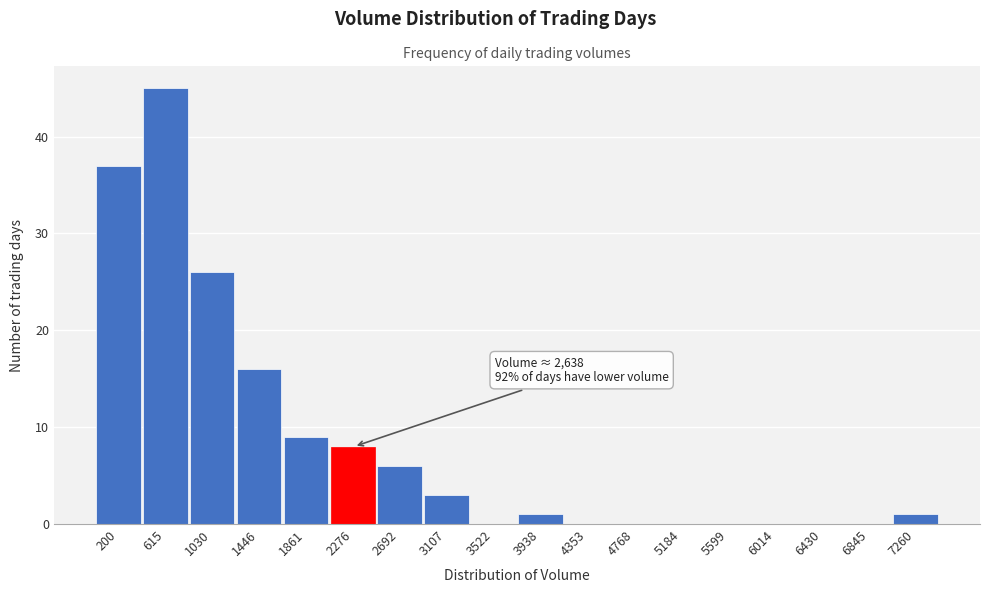

Reading left to right, extract all data points from this chart.

200=37	615=45	1030=26	1446=16	1861=9	2276=8	2692=6	3107=3	3522=0	3938=1	4353=0	4768=0	5184=0	5599=0	6014=0	6430=0	6845=0	7260=1